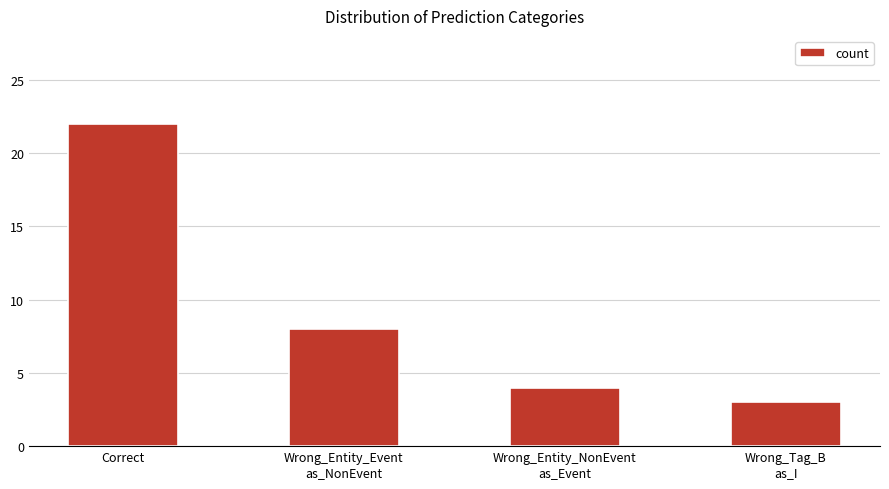

Where is the data nearest to the value 12?

Wrong_Entity_Event
as_NonEvent